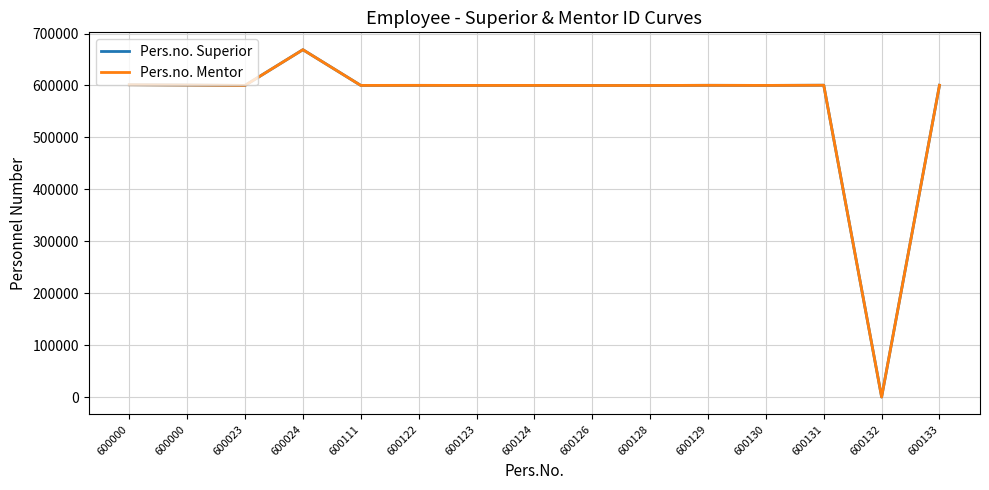

True or false: Pers.no. Superior and Pers.no. Mentor intersect in this chart.

False